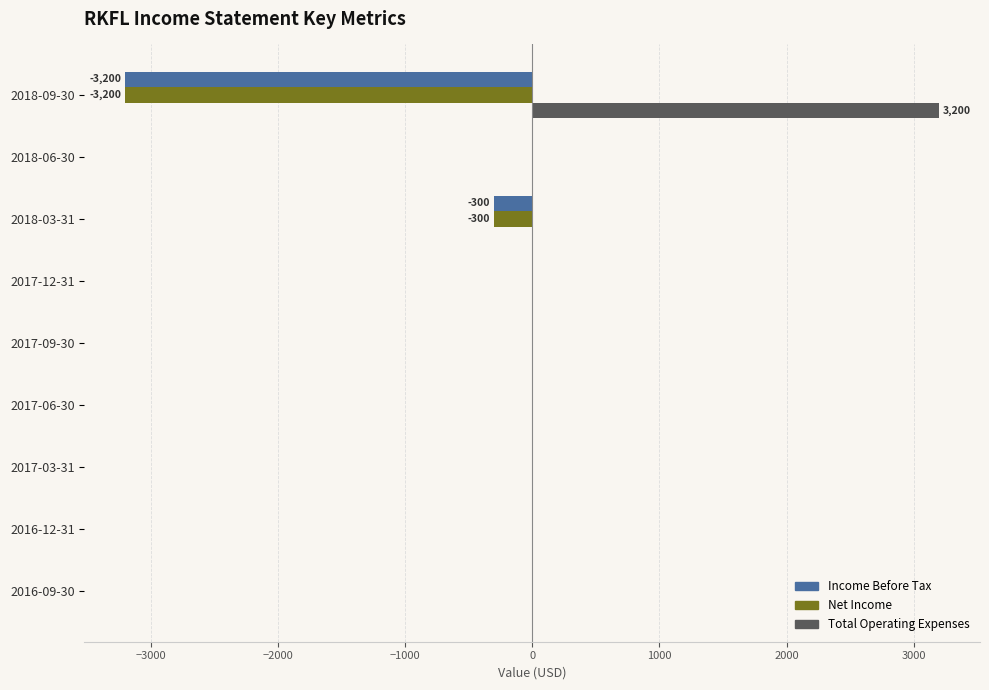

The value of Net Income at 2016-09-30 is 0. True or false?

True